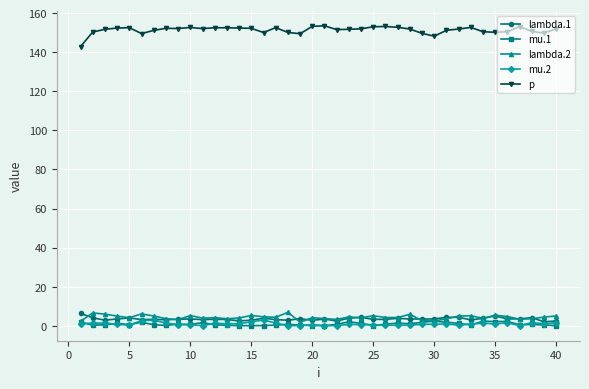

Is this an area chart (filled region under the line)?

No